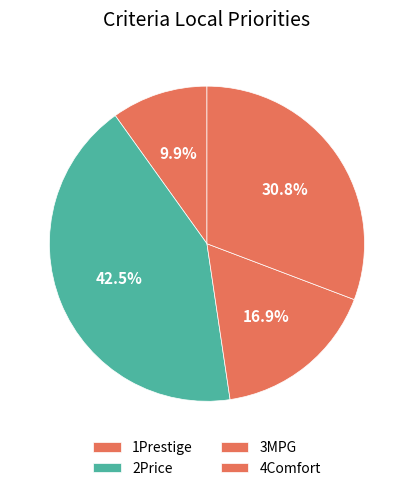

To the nearest percent, what is the difference between the largest and smallest slice percentages?

33%